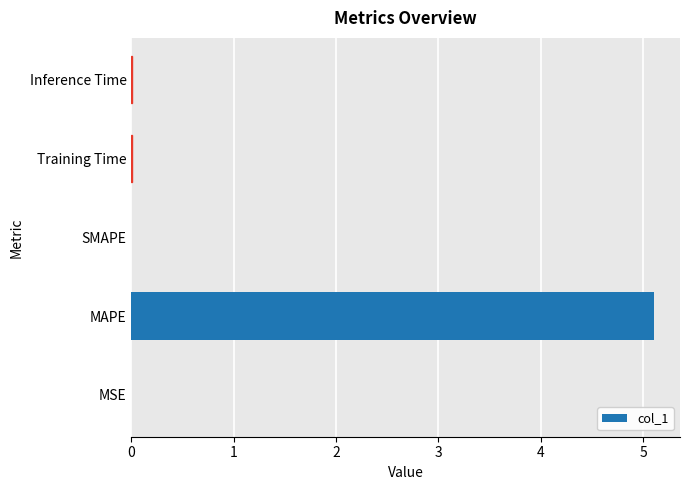

What is the maximum value shown in the chart?

5.1